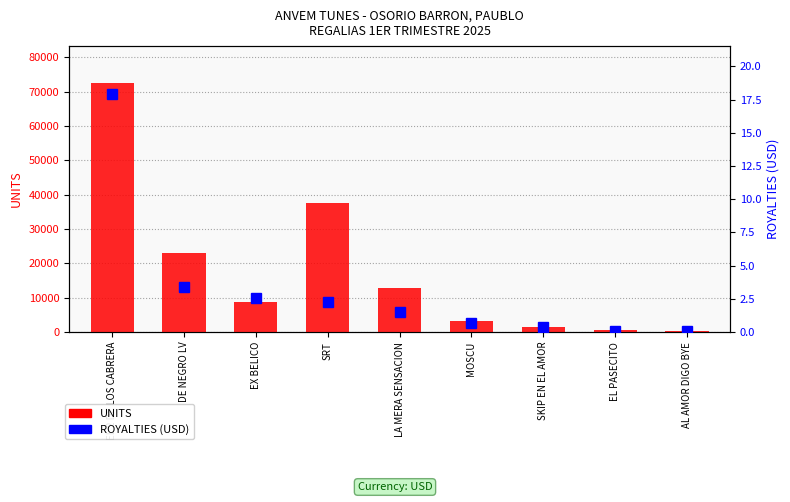

Is the value of UNITS at EX BELICO greater than the value of ROYALTIES (USD) at EL PASECITO?

Yes